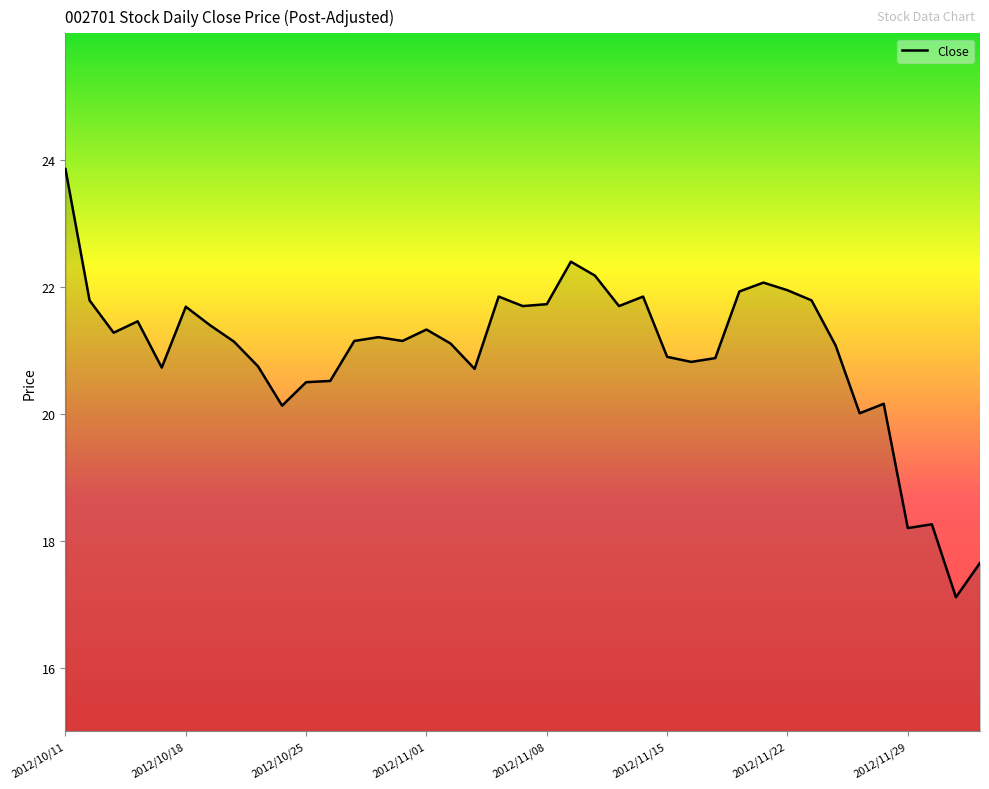

What is the smallest value displayed?

17.1